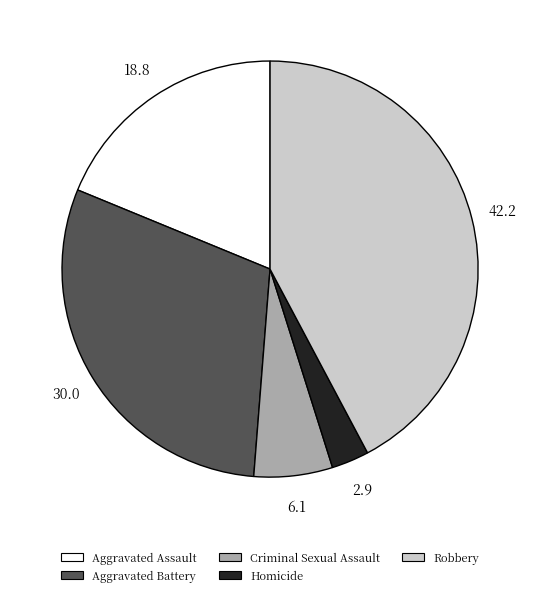

Combined, do Homicide and Aggravated Assault account for over 50%?

No